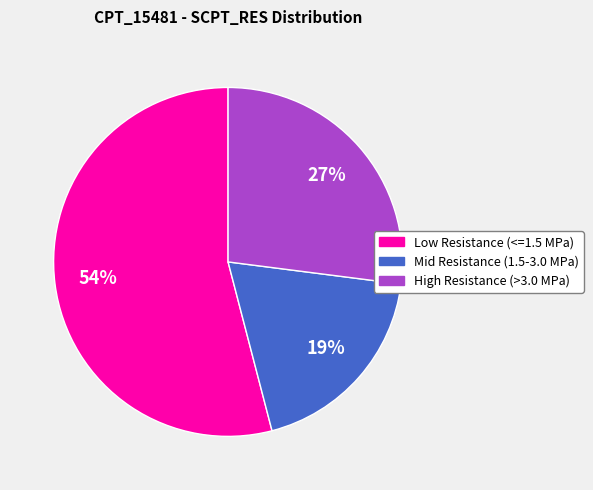

Do Low Resistance (<=1.5 MPa) and Mid Resistance (1.5-3.0 MPa) together represent more than half of the pie?

Yes